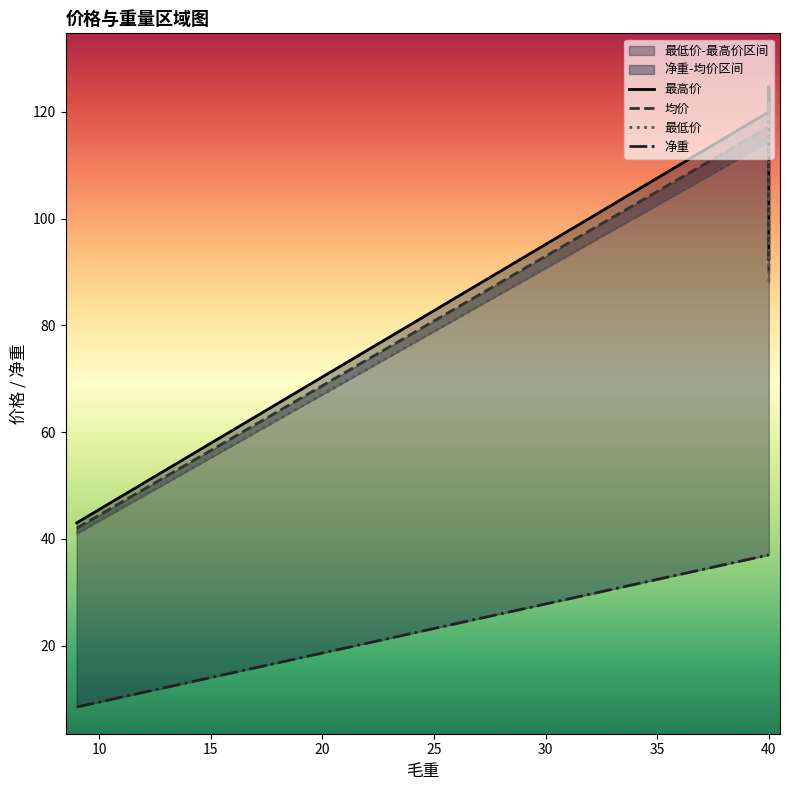

How many series are shown in this chart?

4